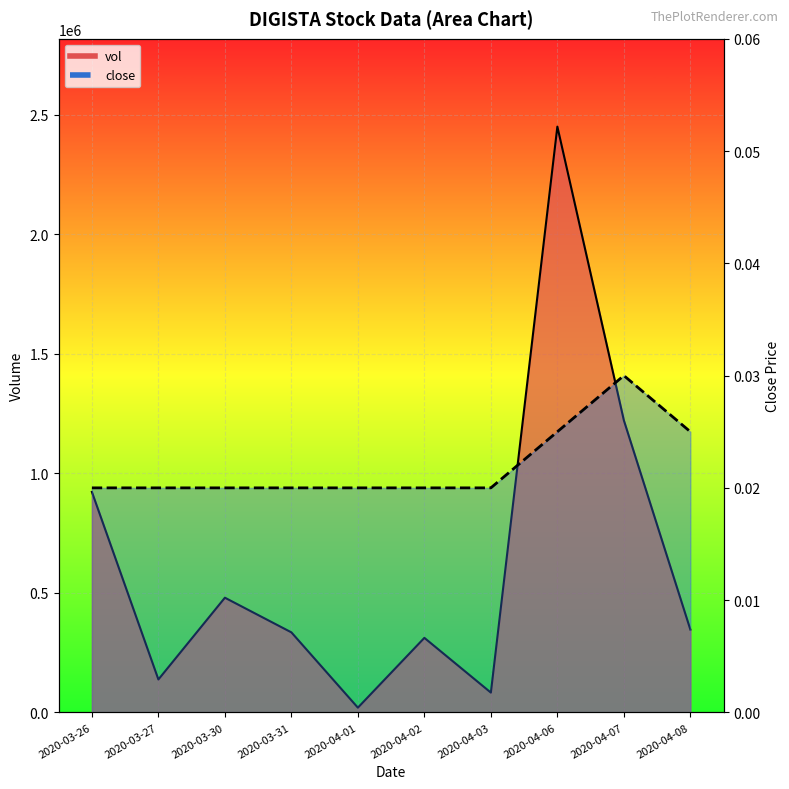

Between 2020-04-06 and 2020-04-08, which series saw the biggest shift?

vol